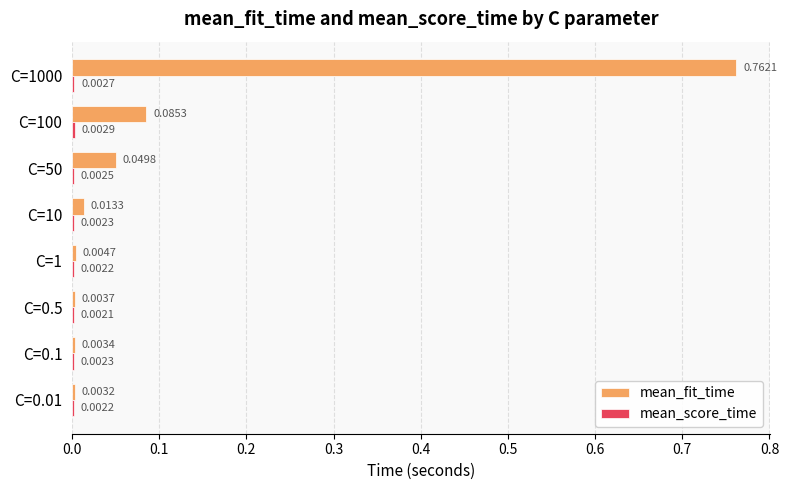

Which series changed the most between C=0.01 and C=100?

mean_fit_time